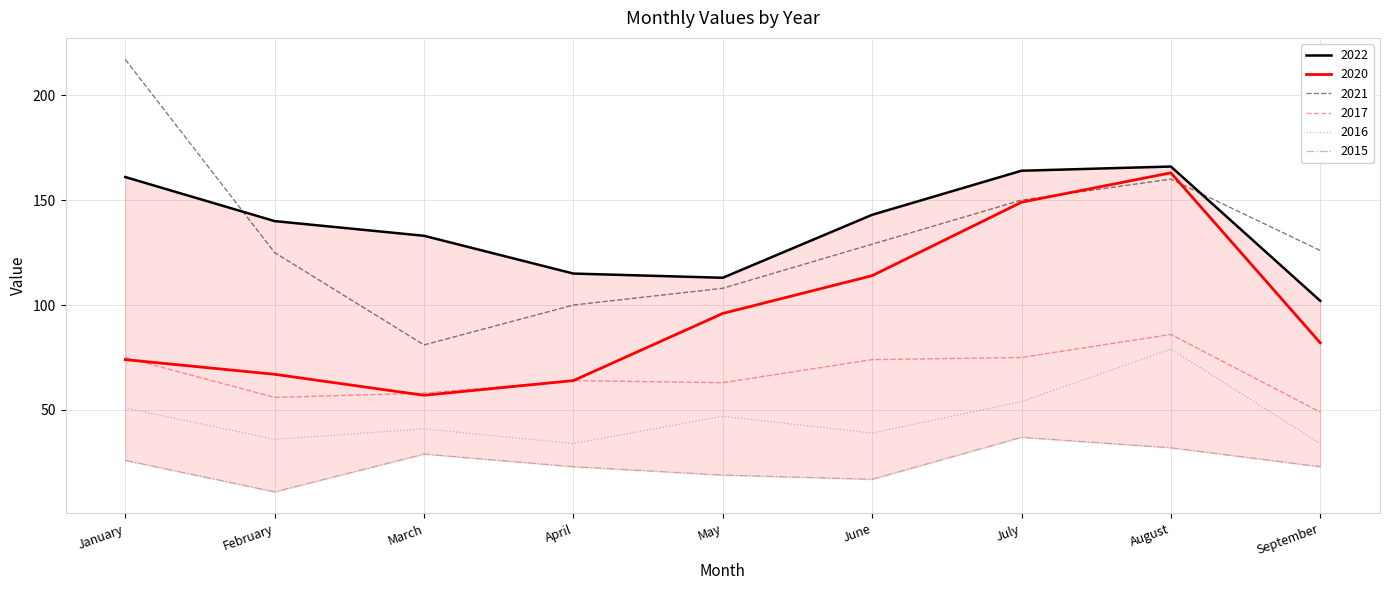

At June, list the series in order from largest to smallest.

2022, 2021, 2020, 2017, 2016, 2015